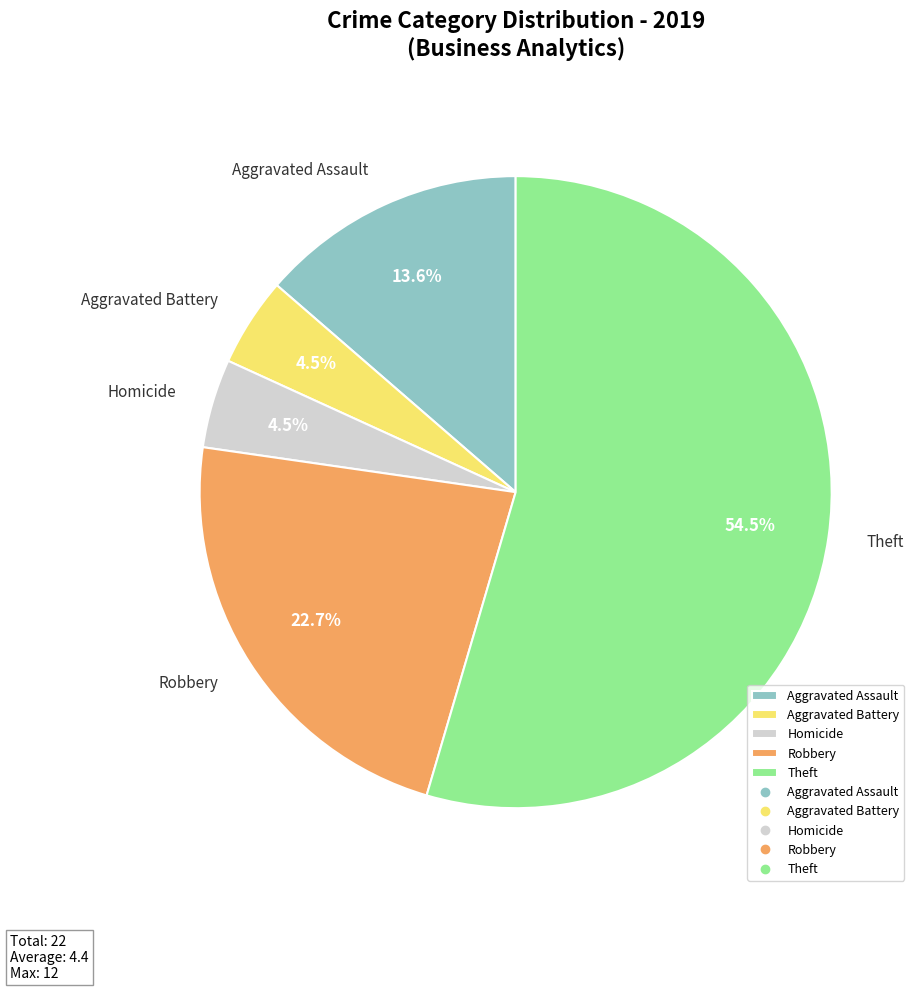

How many segments does this pie chart have?

5